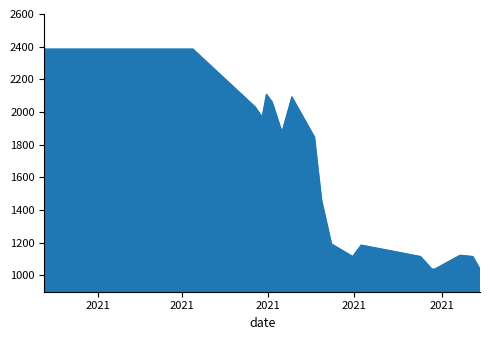

What is the maximum value shown in the chart?

2385